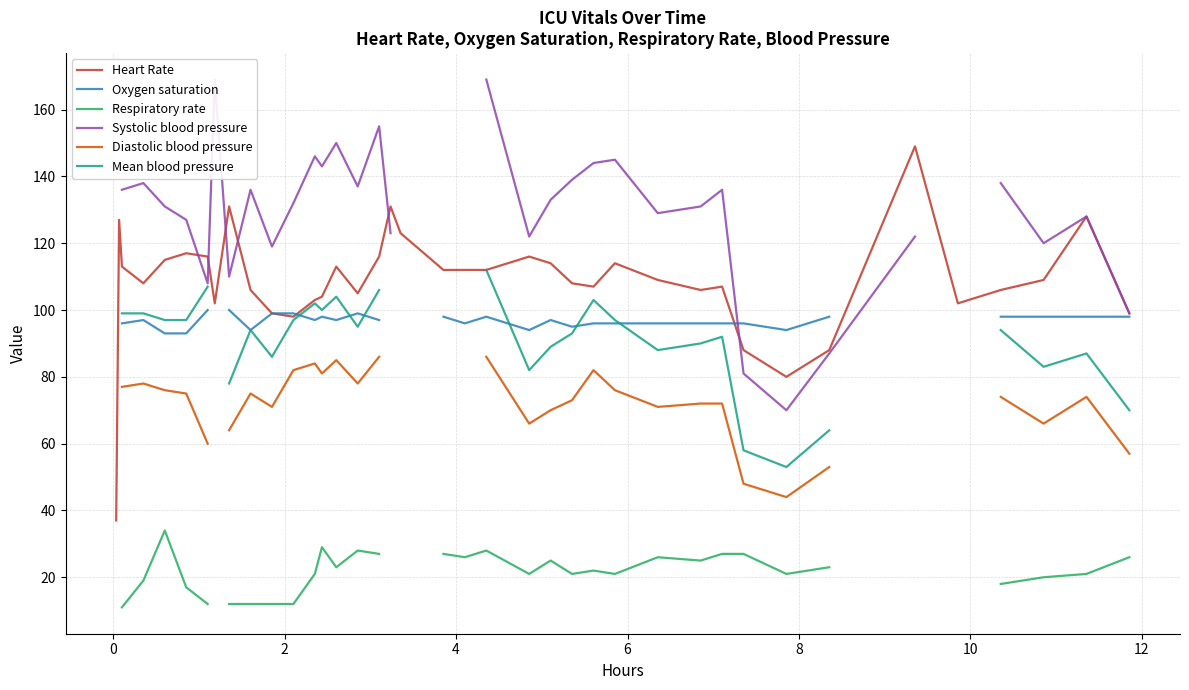

How many values in the Diastolic blood pressure series exceed 53?

28